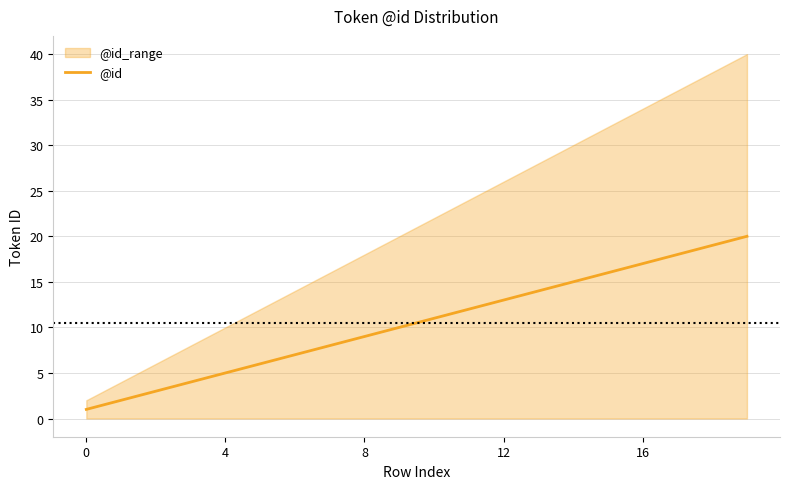

What is the maximum value shown in the chart?

20